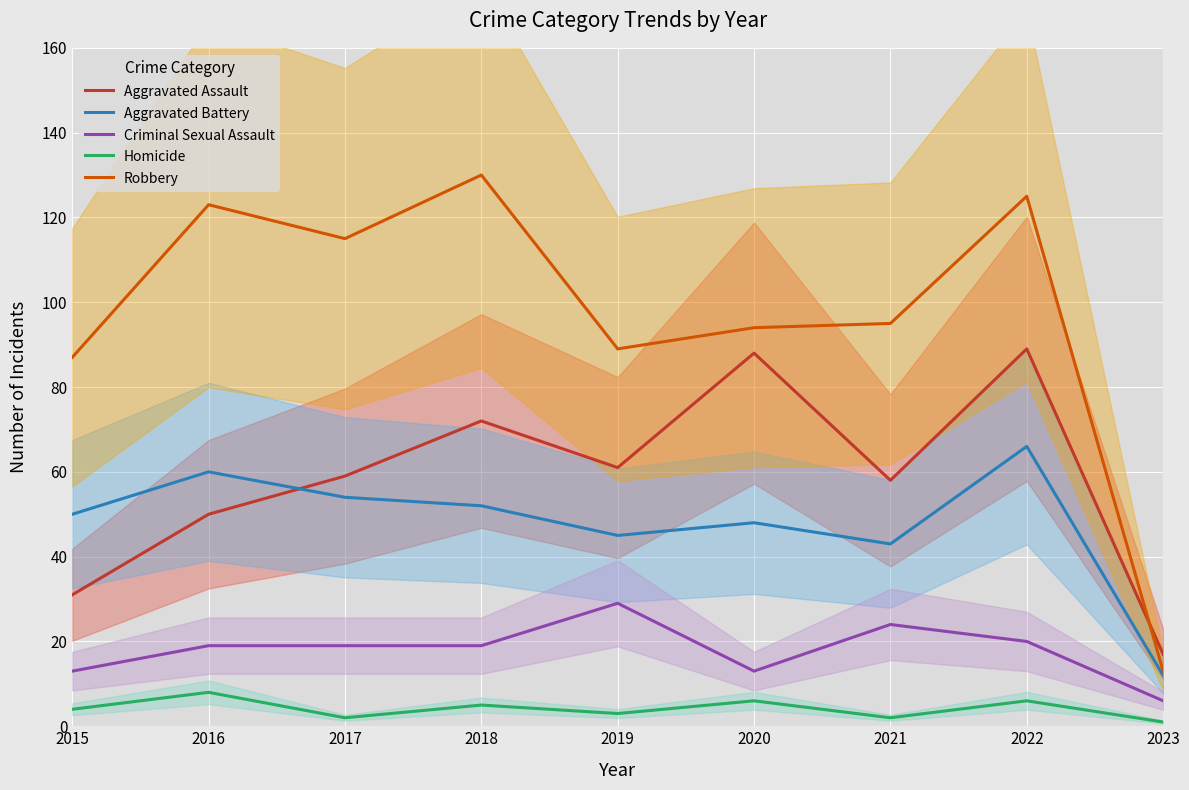

List the labels in order of Criminal Sexual Assault value, largest first.

2019, 2021, 2022, 2016, 2017, 2018, 2015, 2020, 2023